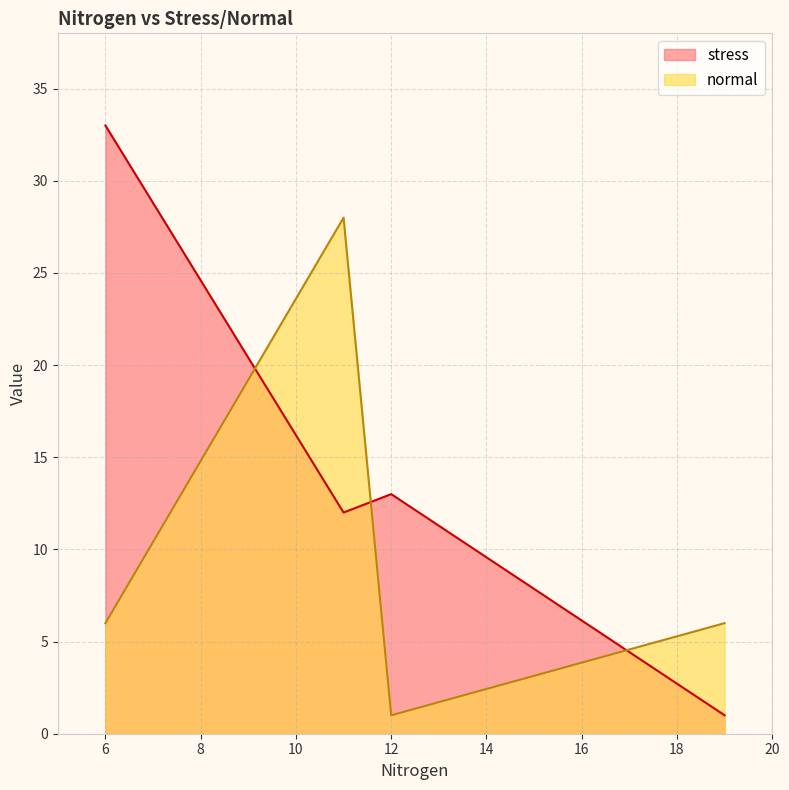

What is the difference between the maximum and minimum values in the normal series?

27